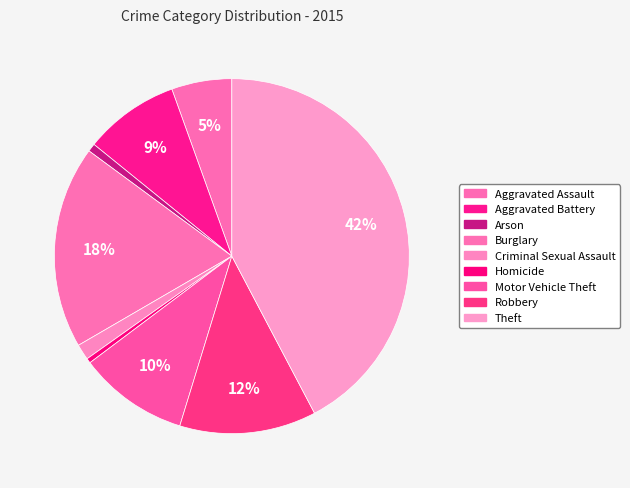

How many slices are in this pie chart?

9